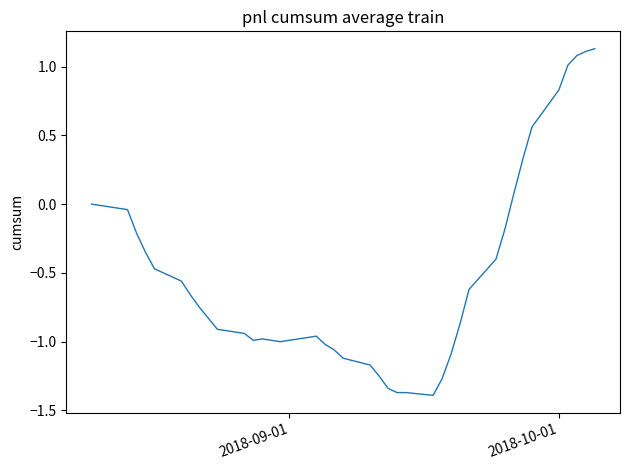

Does the chart have visible grid lines?

No